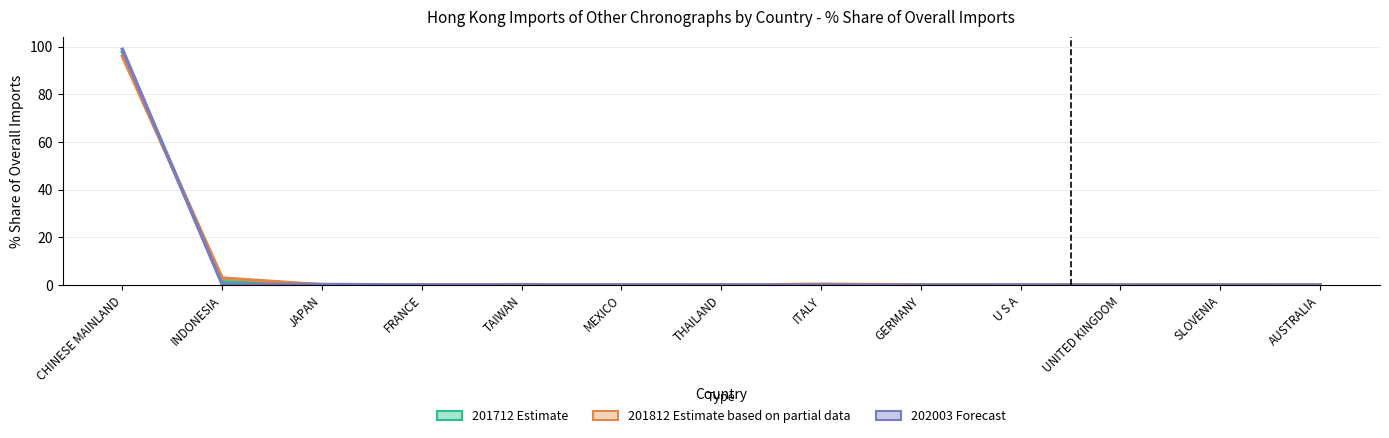

In 201812_% Share, how many points are lower than both neighbors (excluding endpoints)?

3